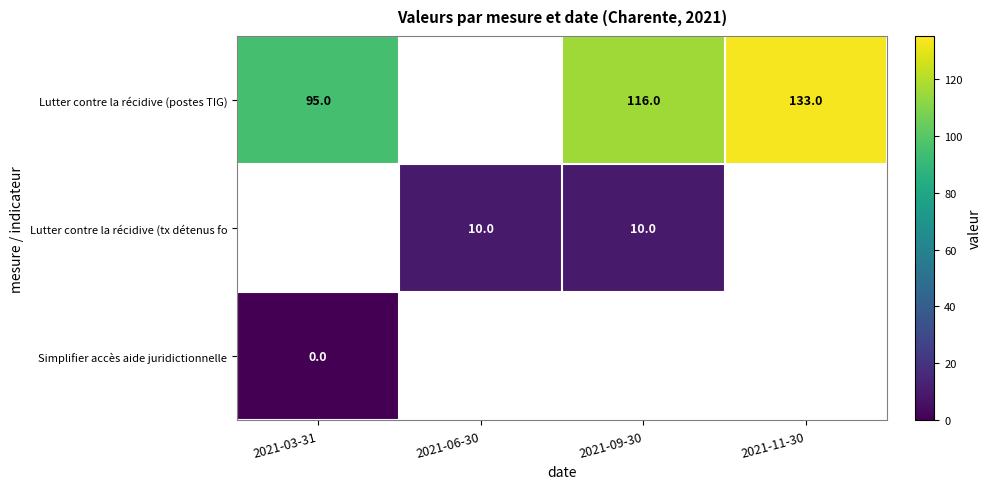

Is the value of Lutter contre la récidive (tx détenus fo at 2021-09-30 greater than the value of Lutter contre la récidive (postes TIG) at 2021-11-30?

No